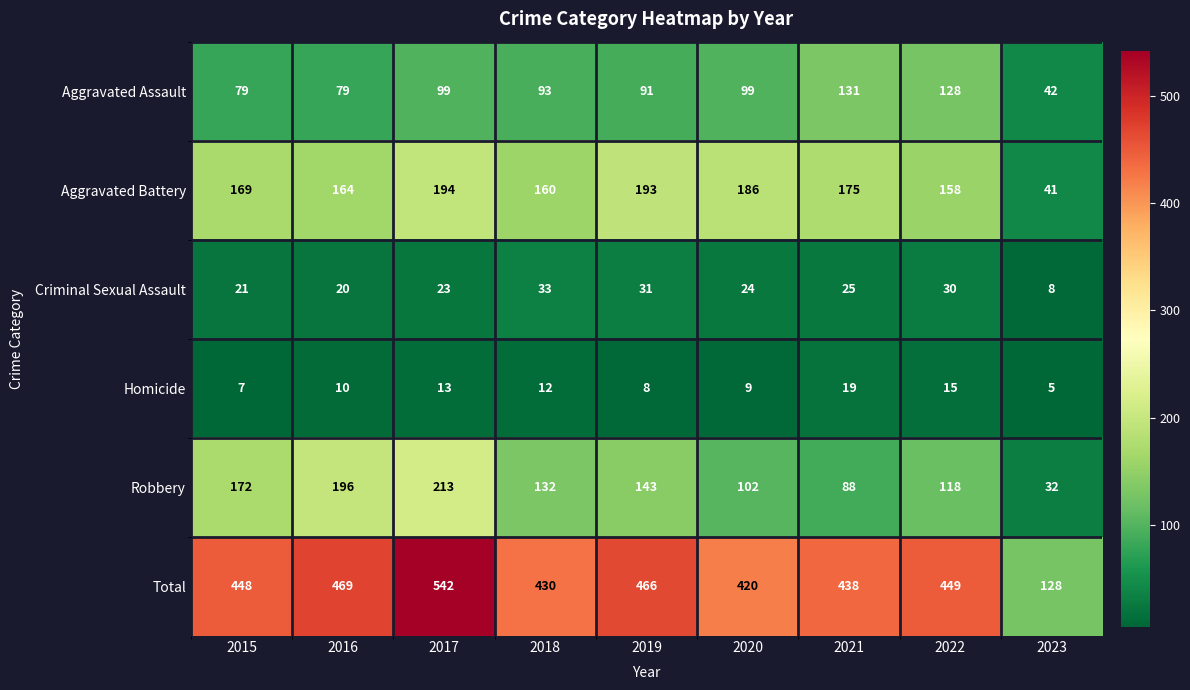

At 2022, list the series in order from smallest to largest.

Homicide, Criminal Sexual Assault, Robbery, Aggravated Assault, Aggravated Battery, Total